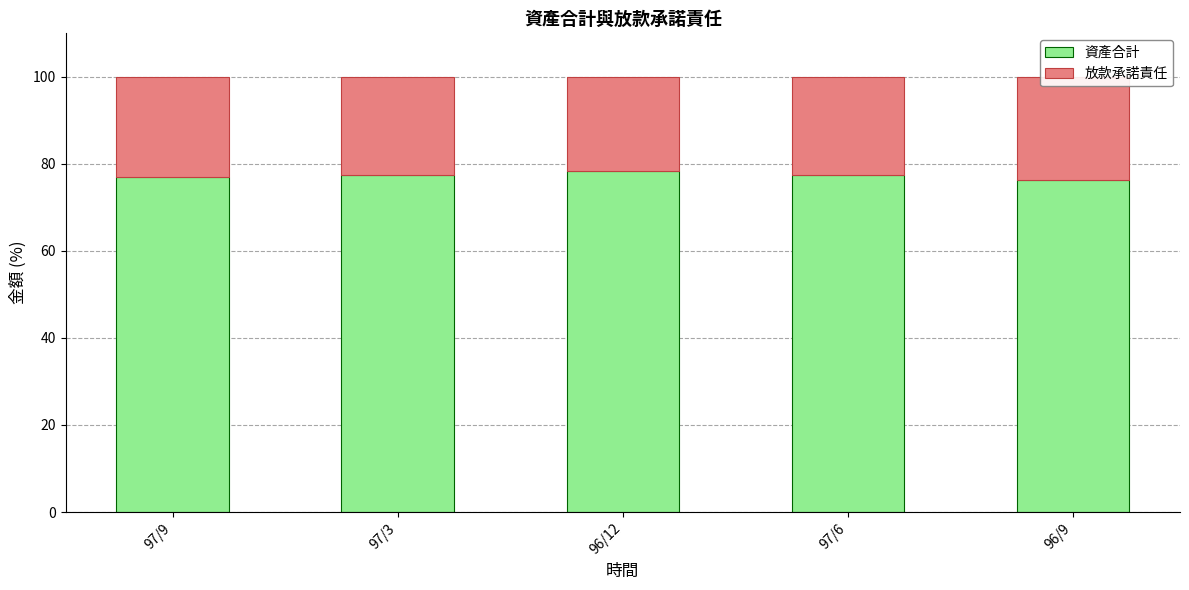

What position from the left is 97/9?

1